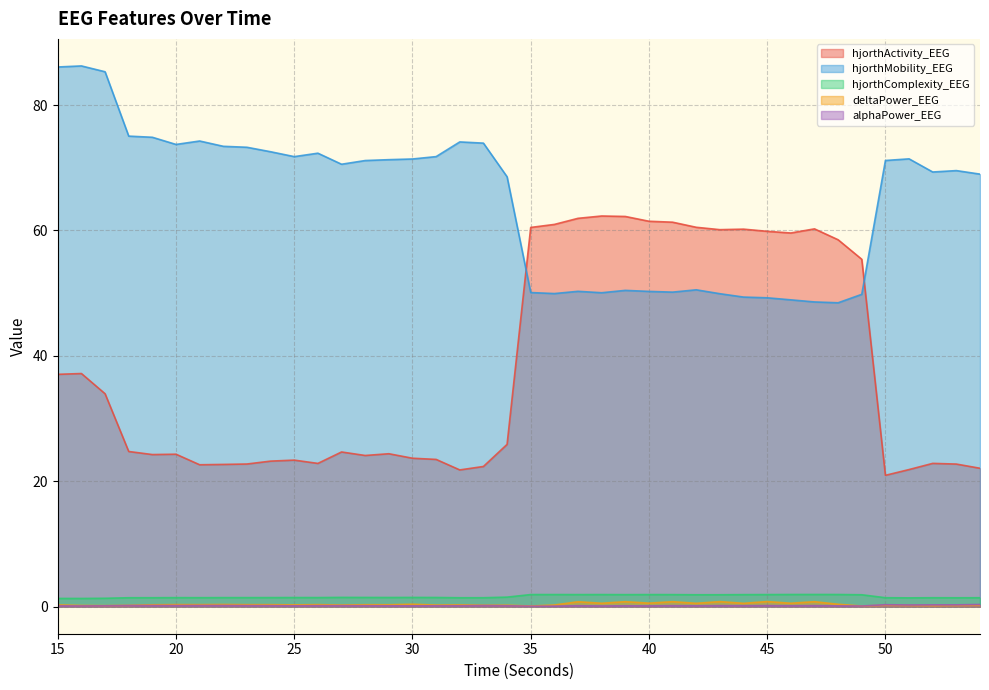

What is the sum of all alphaPower_EEG values?

6.7